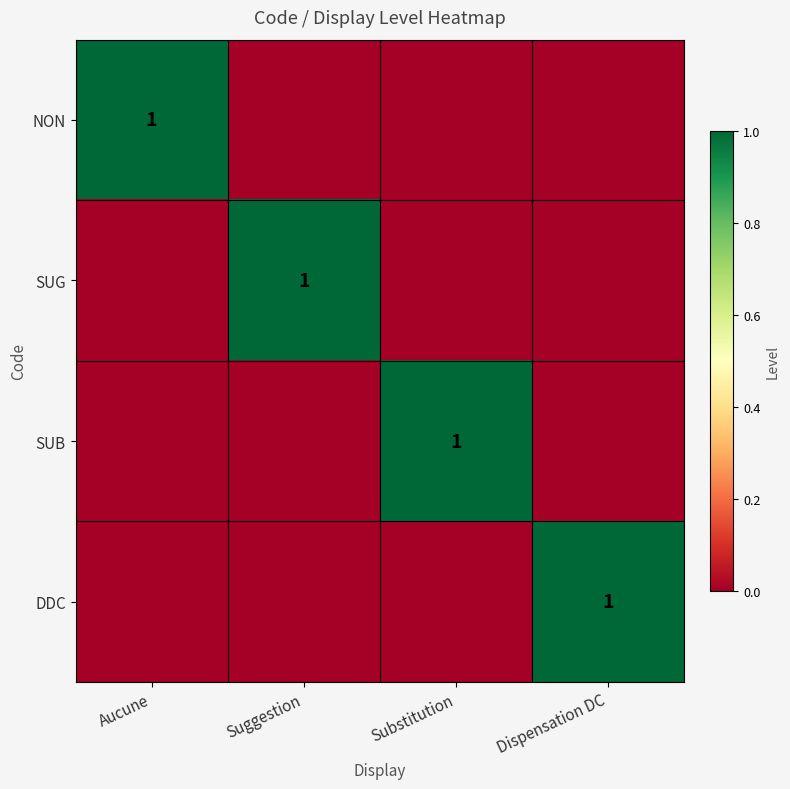

The SUG series shows 2 at Suggestion. True or false?

False